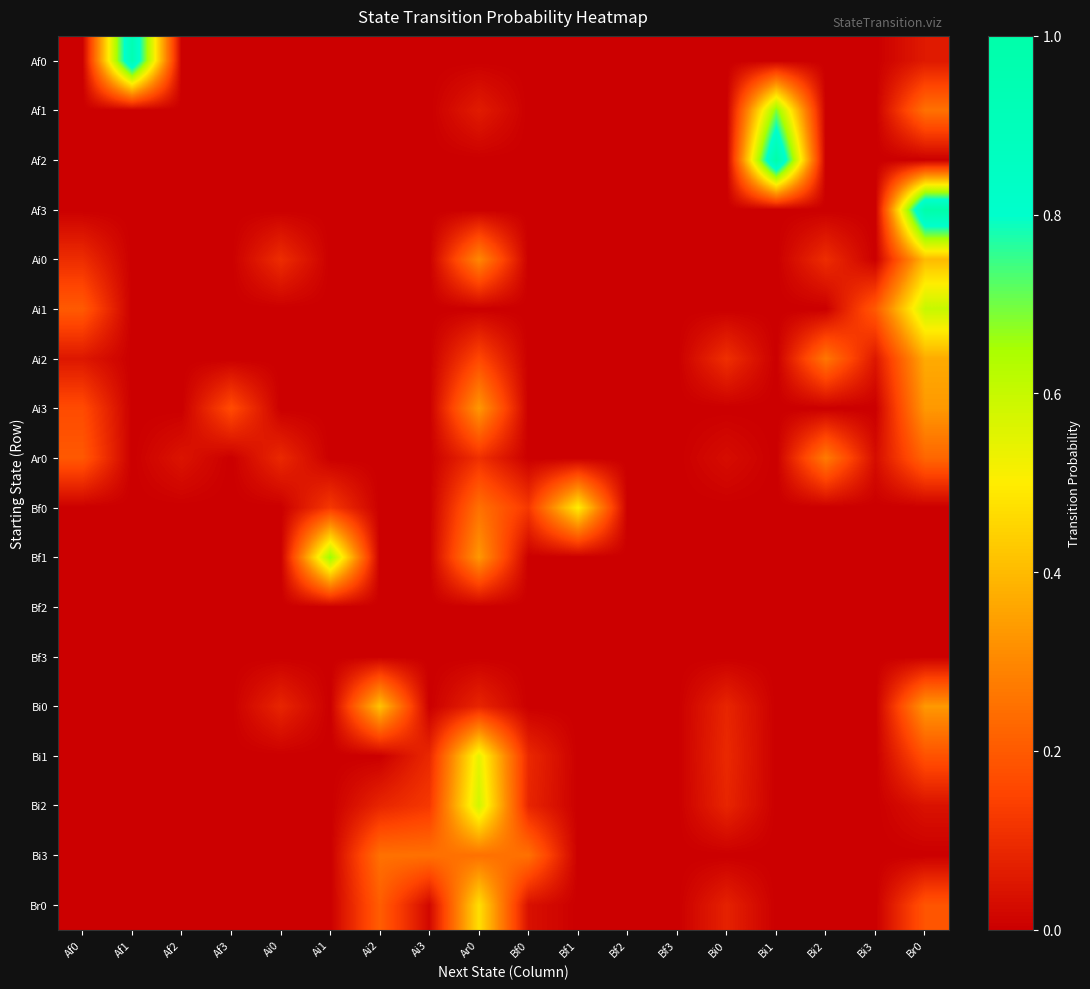

At how many categories does at least one series exceed 0?

16